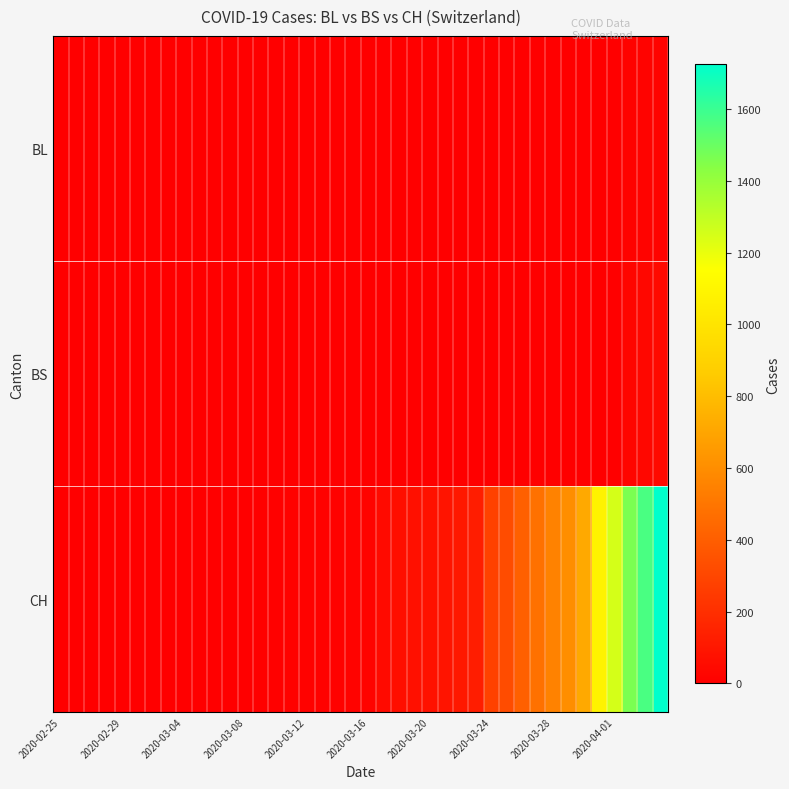

Which series has the largest total across all categories?

CH